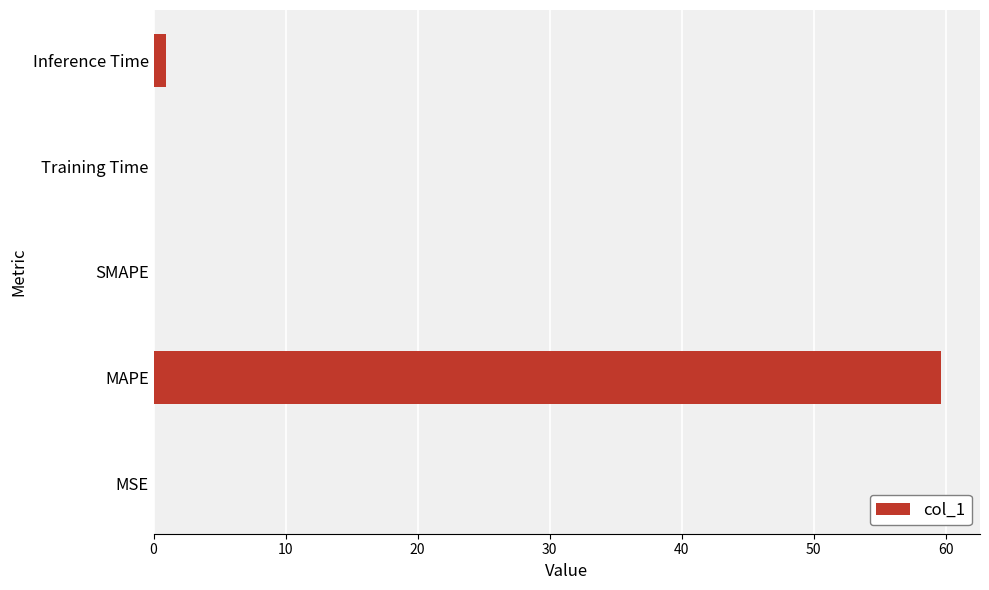

The chart shows a value of 20.0 at MAPE. True or false?

False